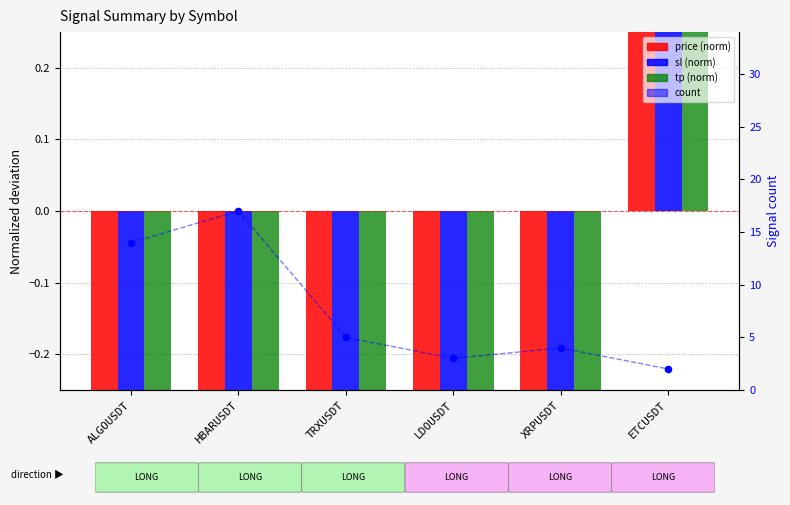

Which series has the largest total across all categories?

count